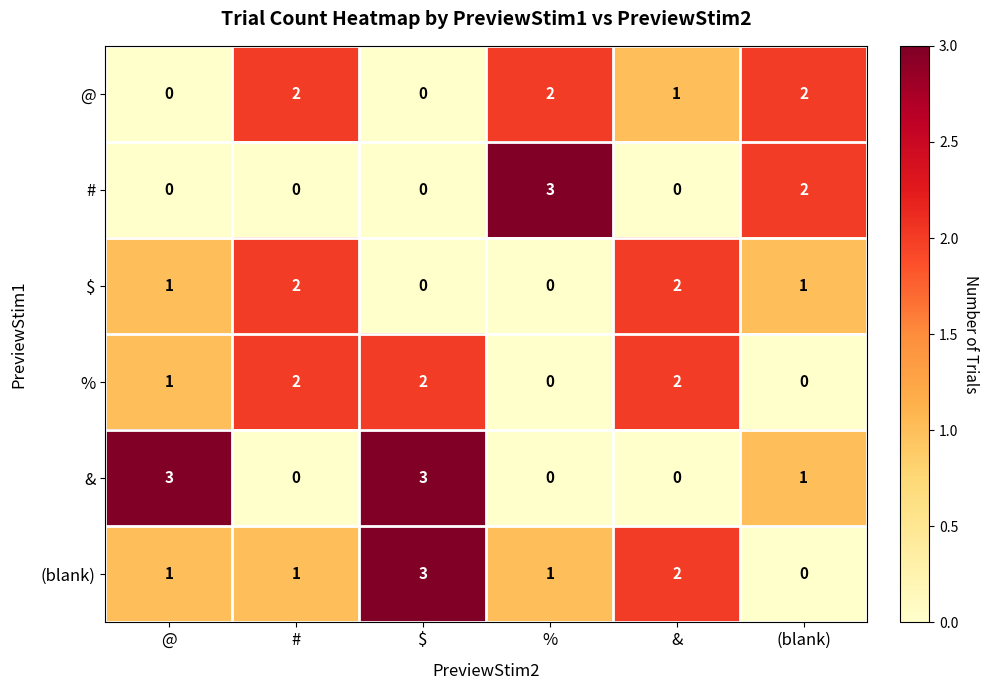

At which category is the sum across all series the highest?

$